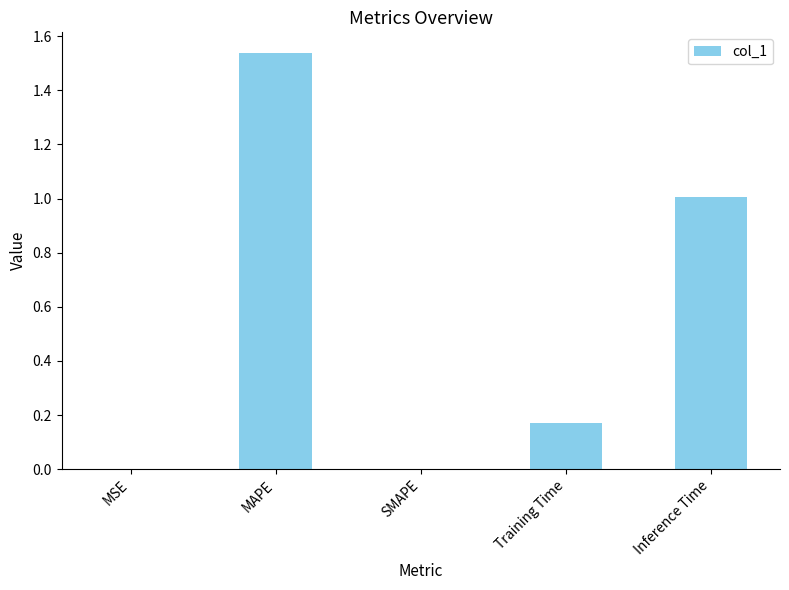

What is the sum of the values at Training Time and MAPE?

1.7